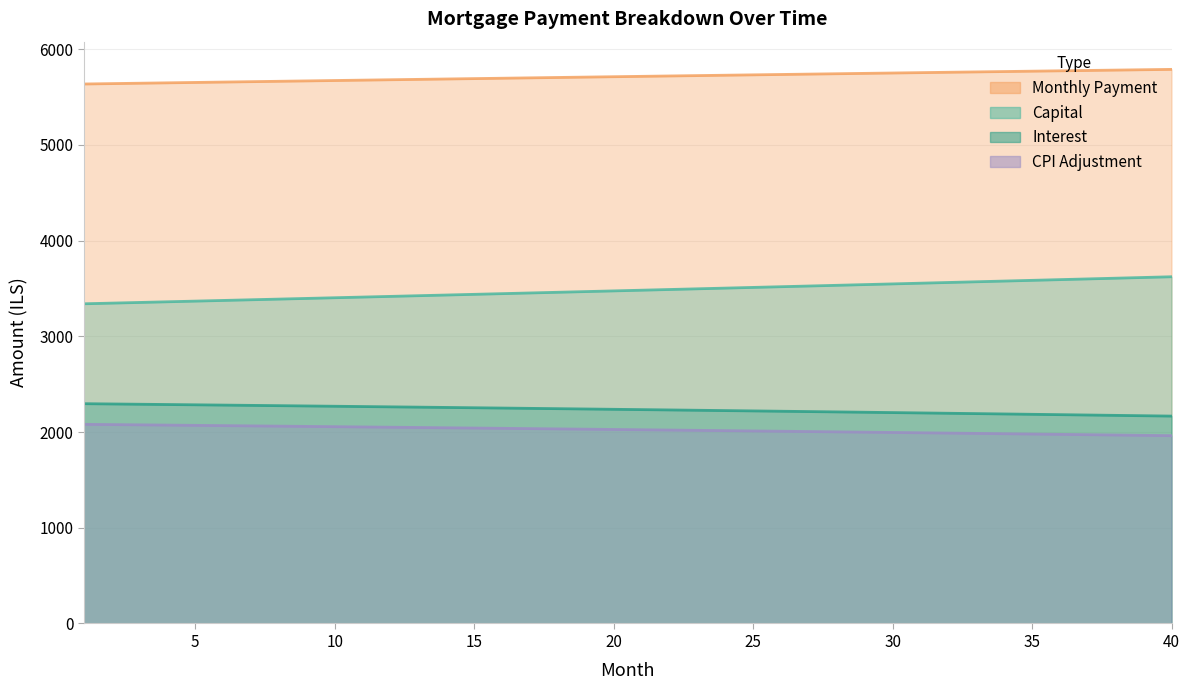

Read the month_payment value at 9.

5669.1